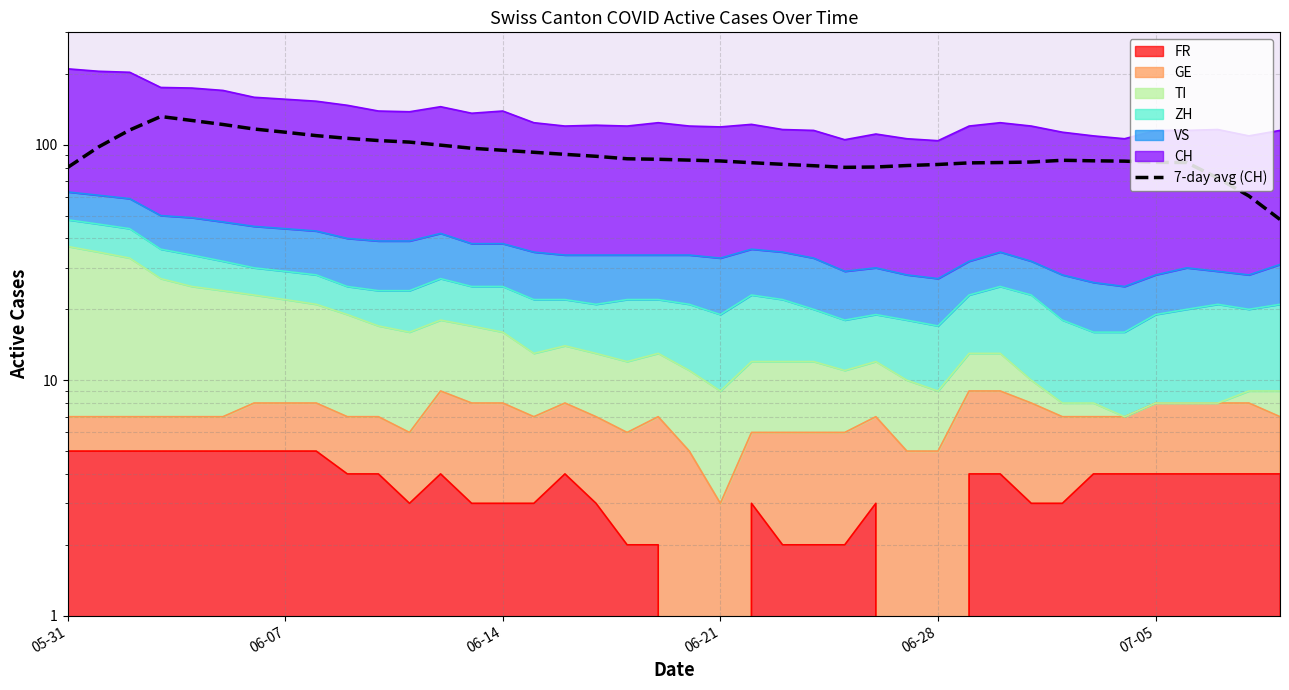

How many values are below 85?

16